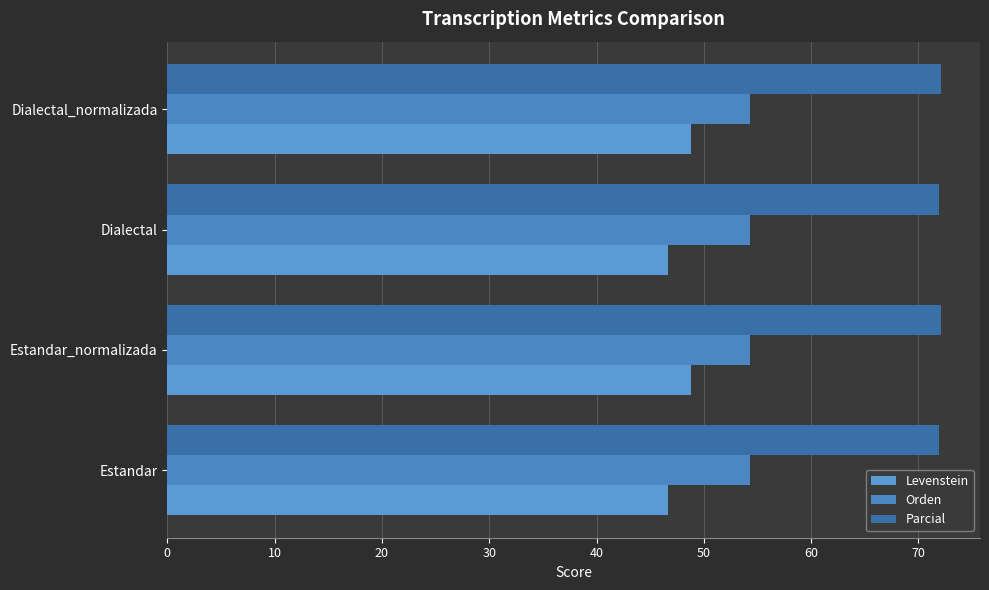

How many data points does each series have?

4